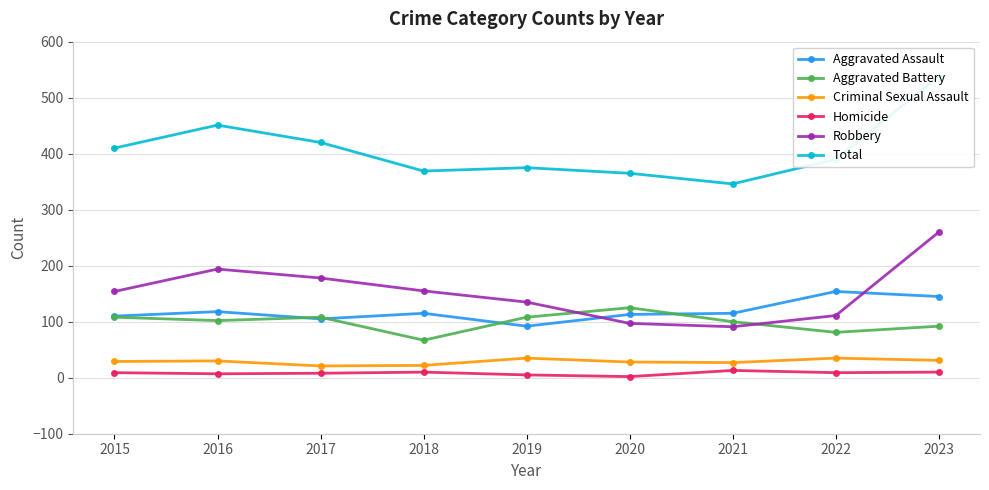

Which series has the largest total across all categories?

Total